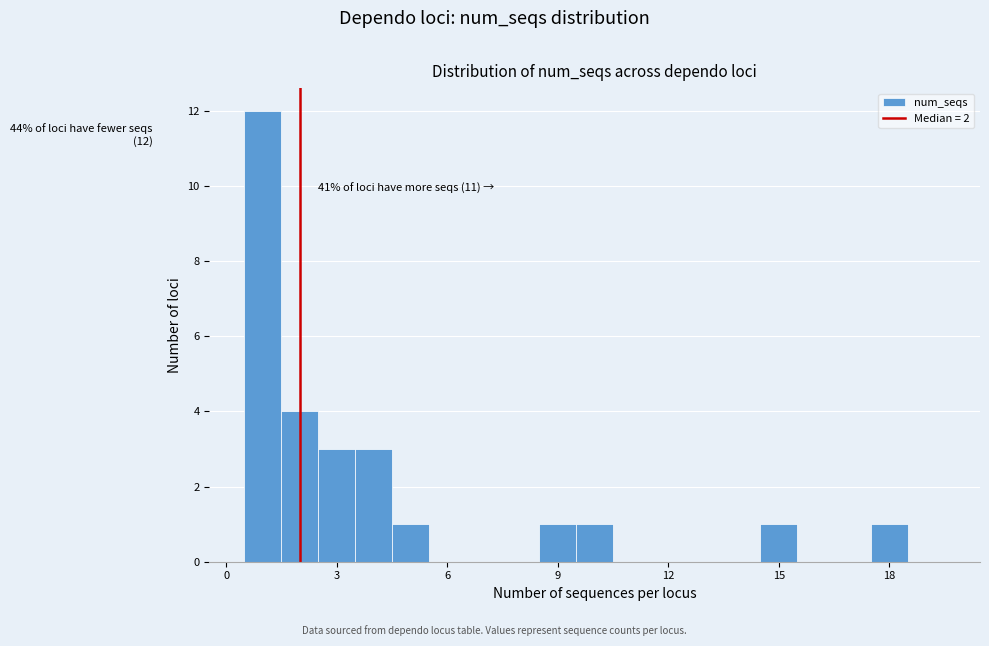

Read against the x-axis, roughly where is the centre of the tallest bar?

1.0